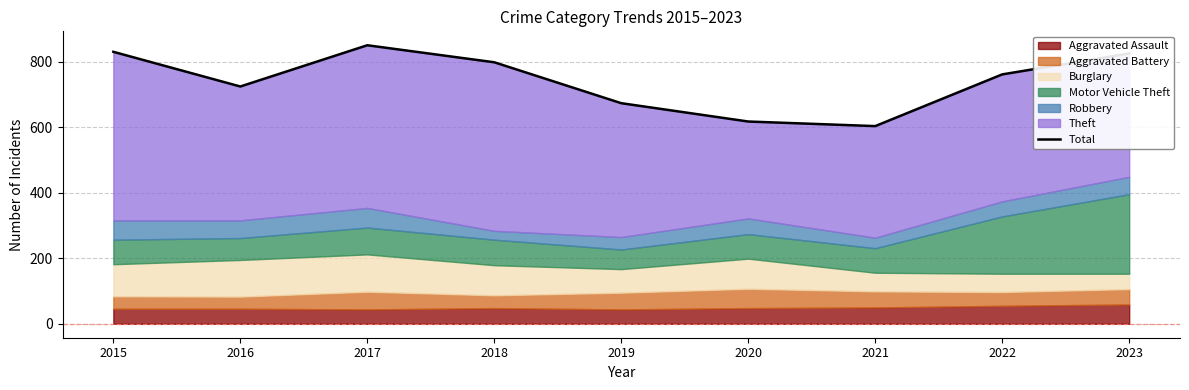

Which has a higher value, 2019 or 2023?

2023